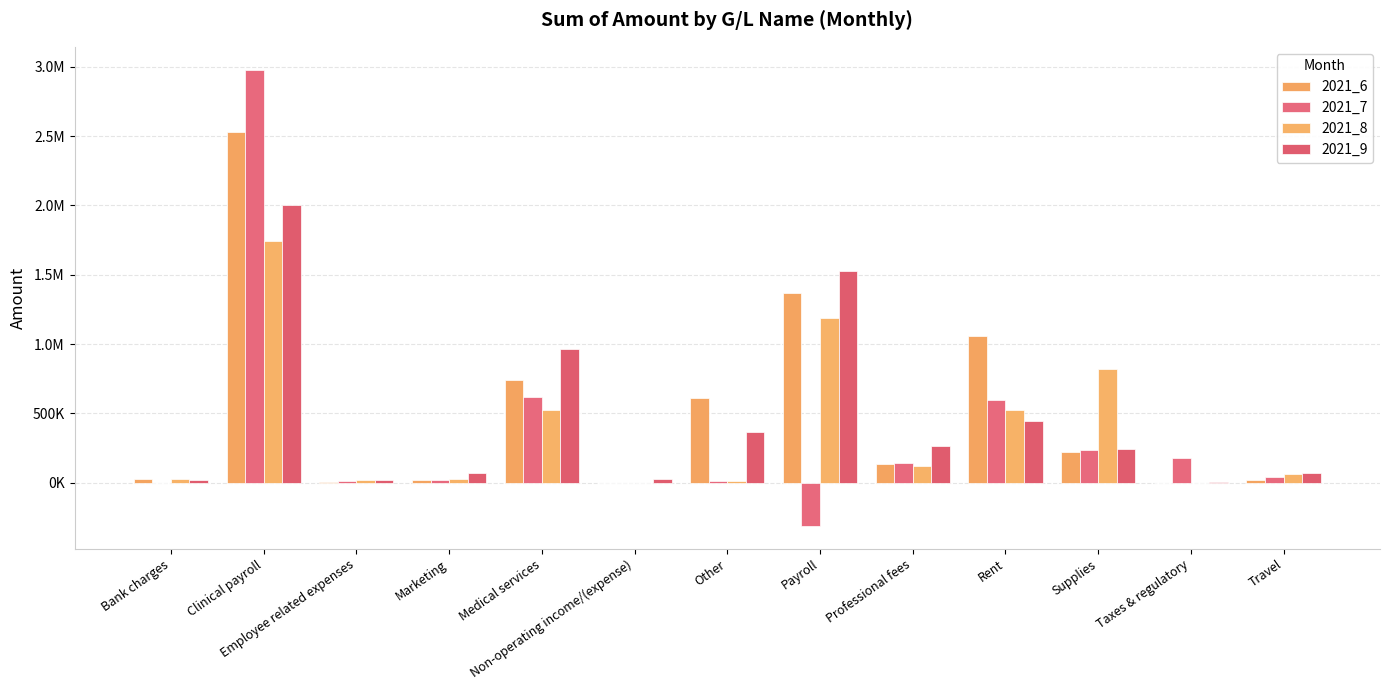

What is the difference between the 2021_7 values at Taxes & regulatory and Employee related expenses?

162549.0